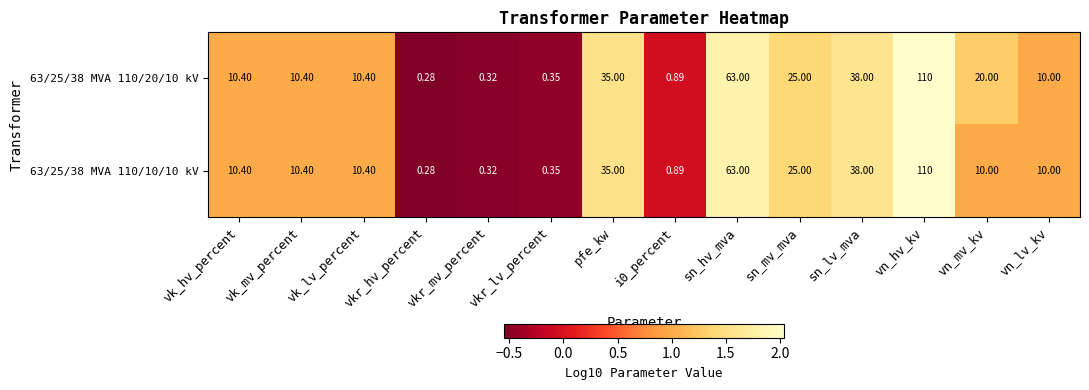

At how many categories does at least one series exceed 0?

14